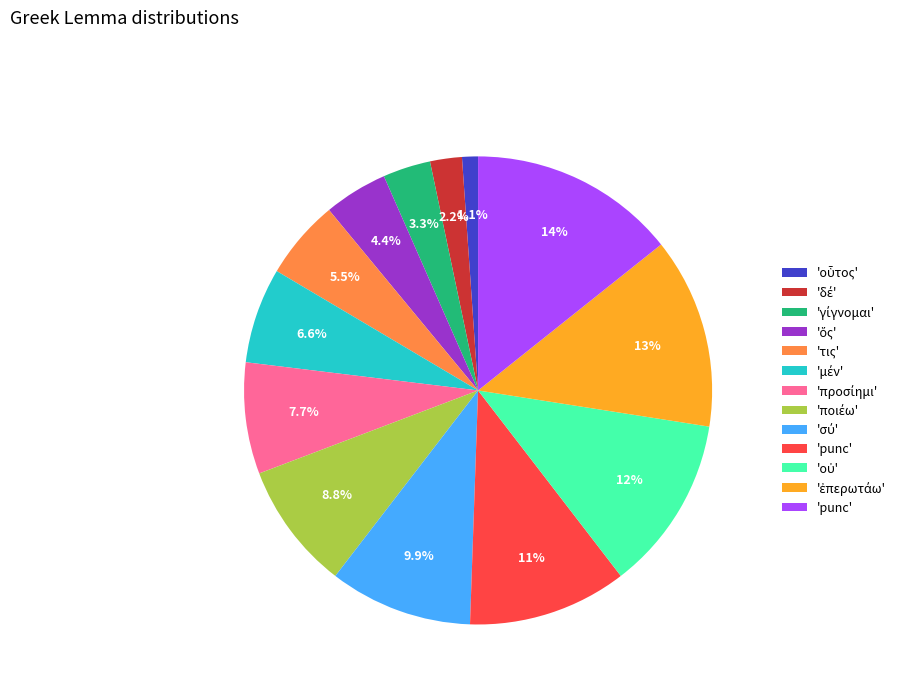

Is there a majority slice in this chart?

No